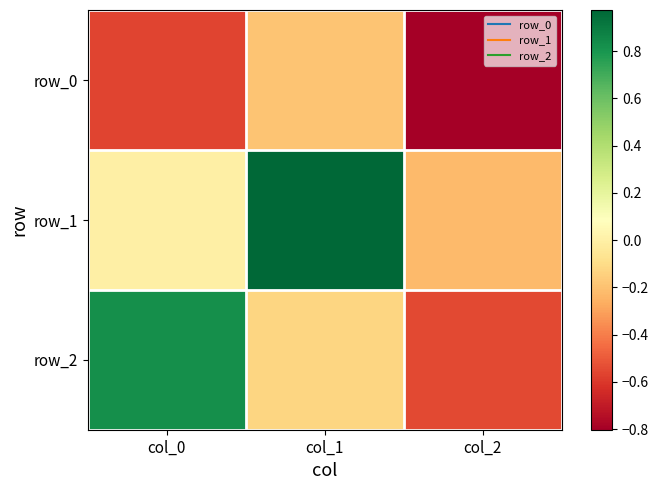

What is the total value across all series at col_2?

-1.6